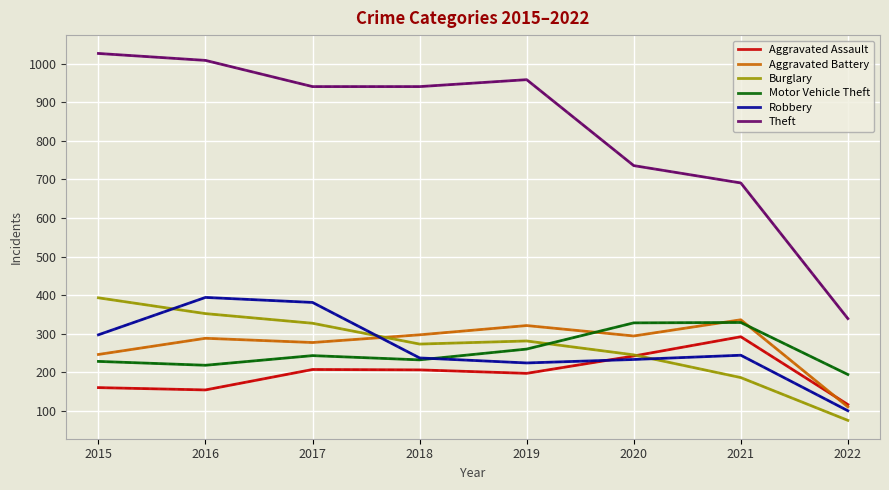

What are all the series names shown in the legend?

Aggravated Assault, Aggravated Battery, Burglary, Motor Vehicle Theft, Robbery, Theft